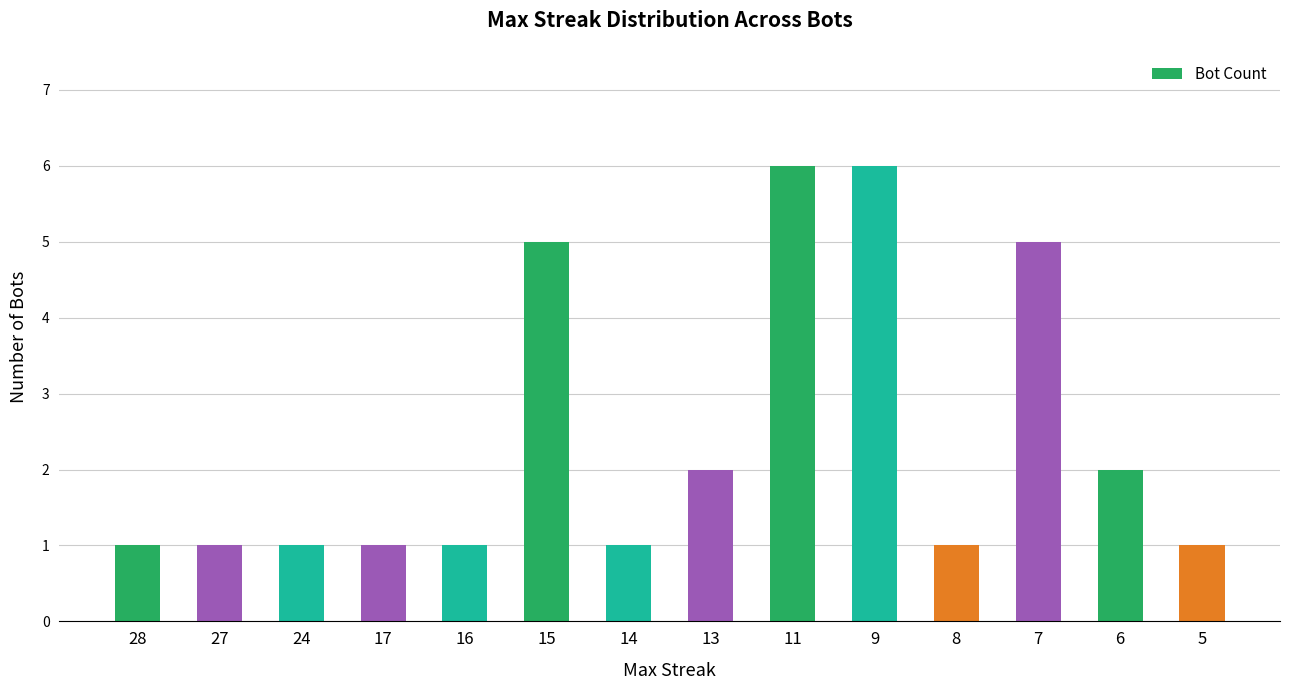

Reading left to right, extract all data points from this chart.

1	1	1	1	1	5	1	2	6	6	1	5	2	1